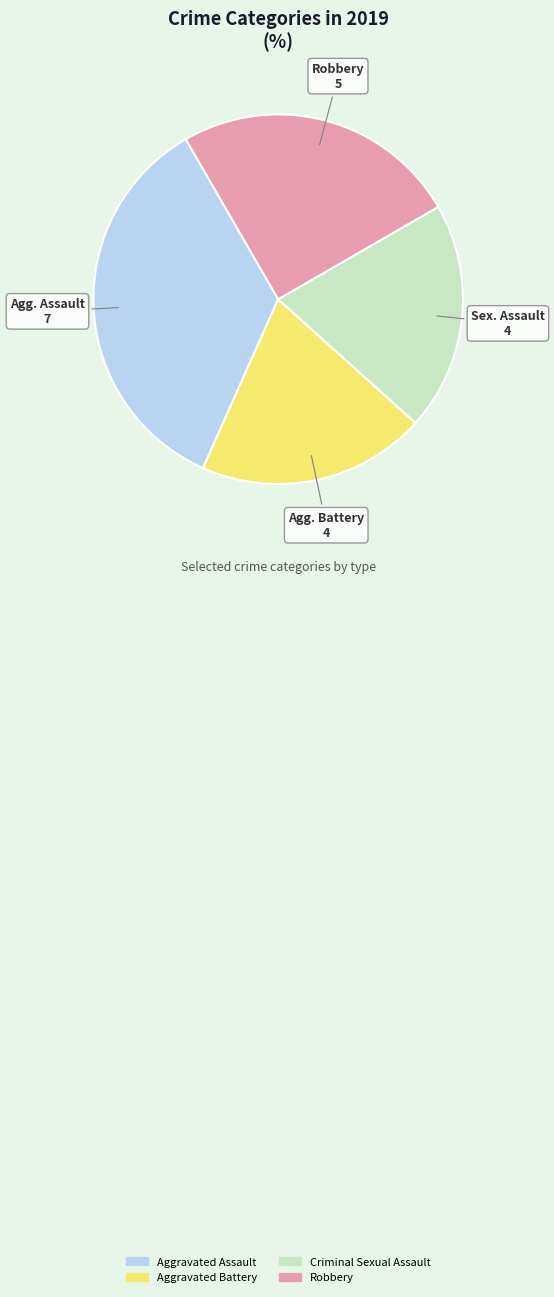

Do Criminal Sexual Assault and Aggravated Assault together represent more than half of the pie?

Yes